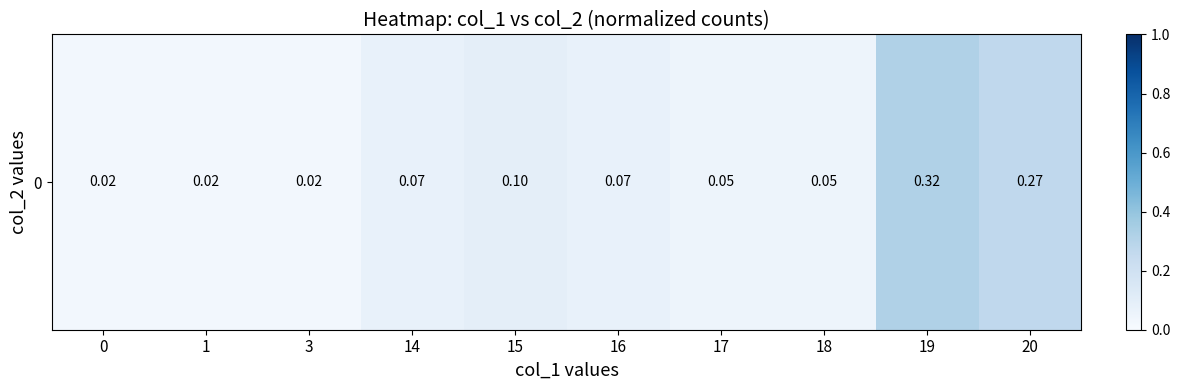

Is it true that the value at 0 is 0.0?

True